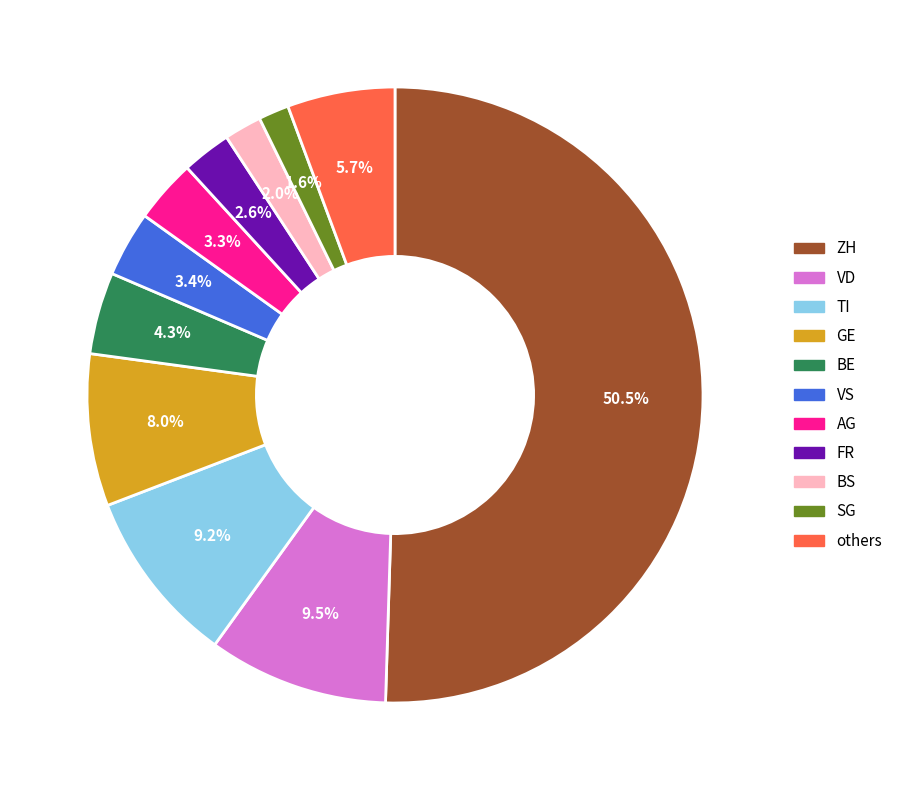

How many segments does this pie chart have?

11